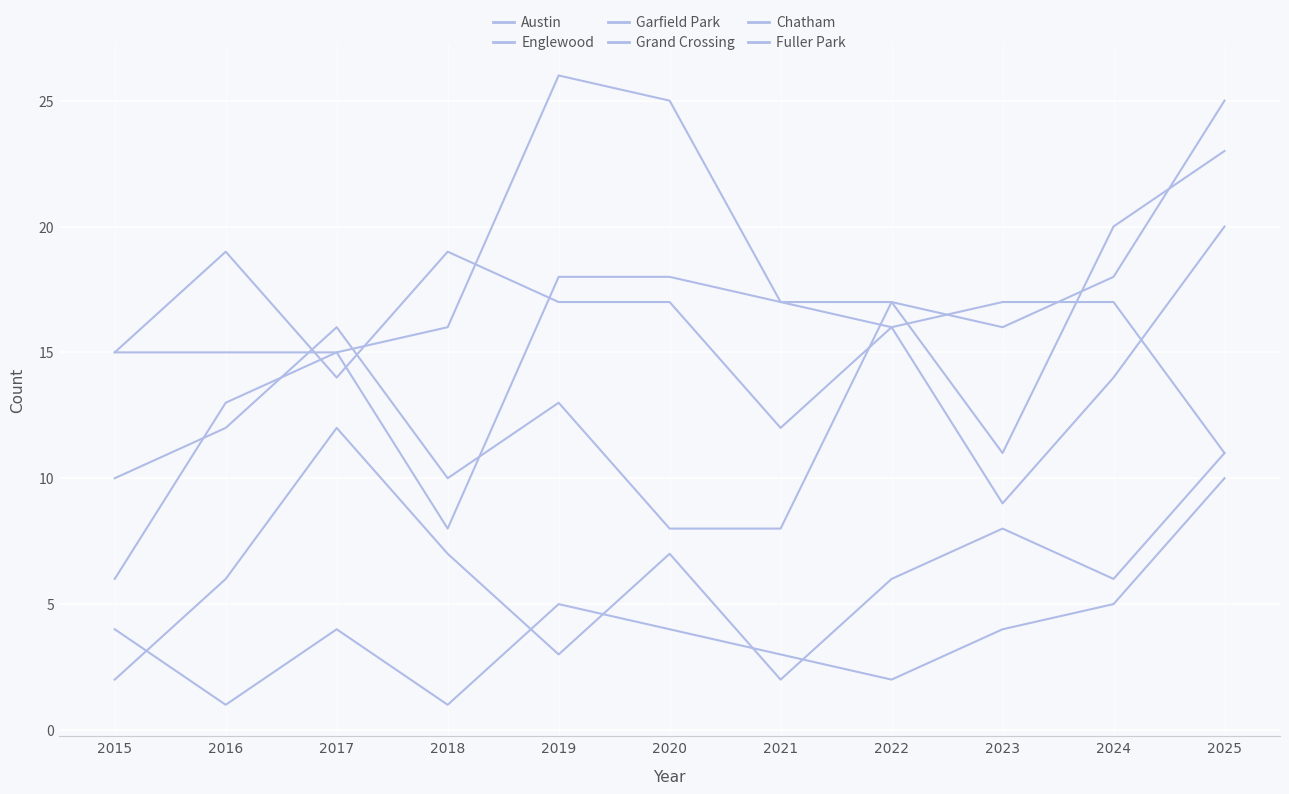

Does the chart display data point markers on the line(s)?

No